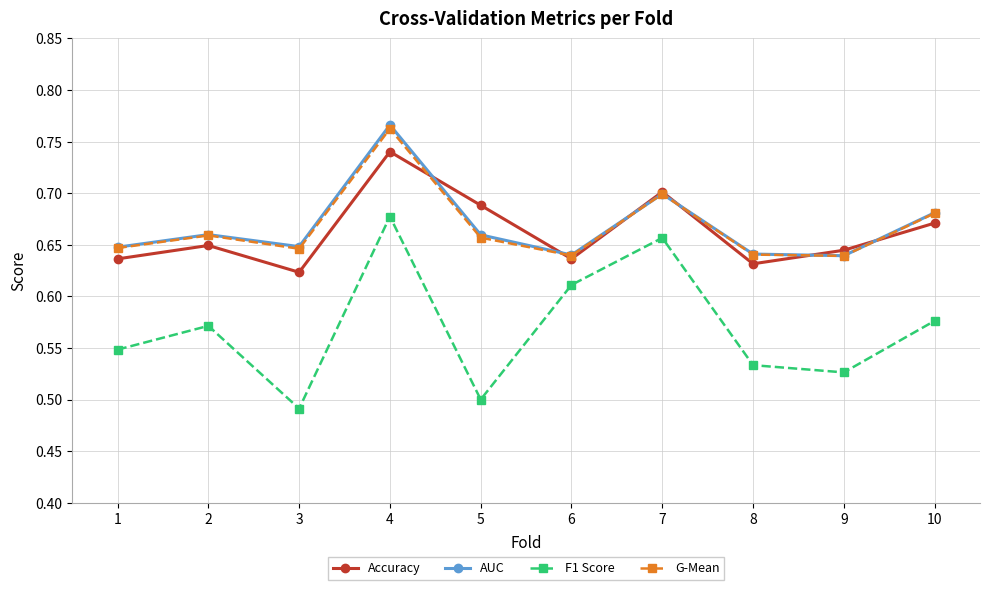

What is the total value across all series at 3?

2.4